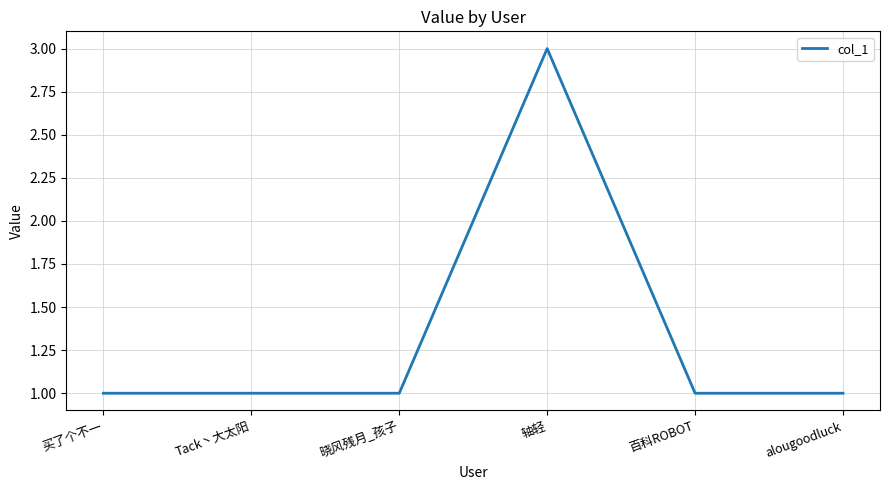

The value at 买了个不一 is 0. True or false?

False